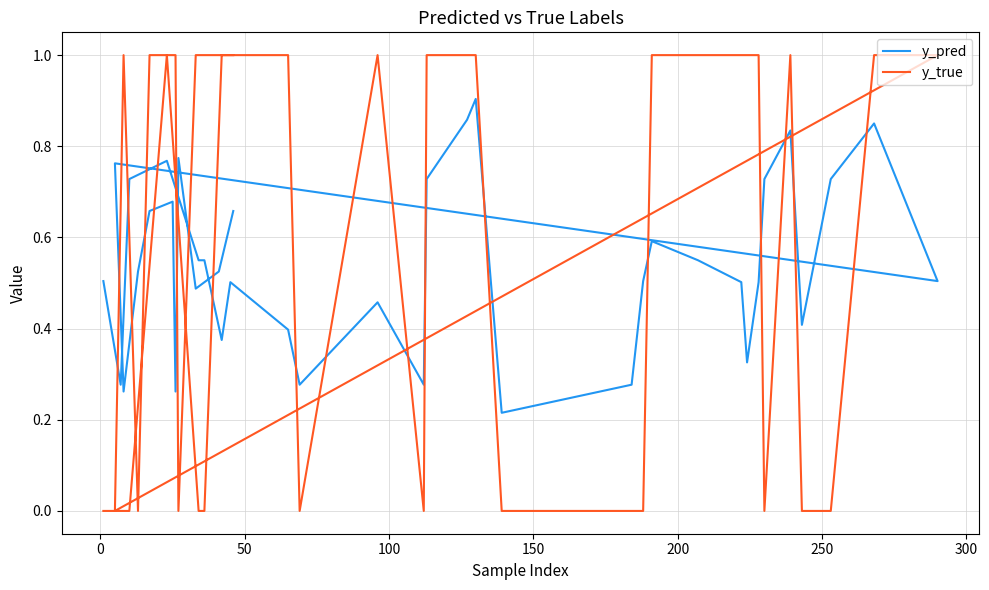

Rank the series by their average value, from lowest to highest.

y_pred, y_true